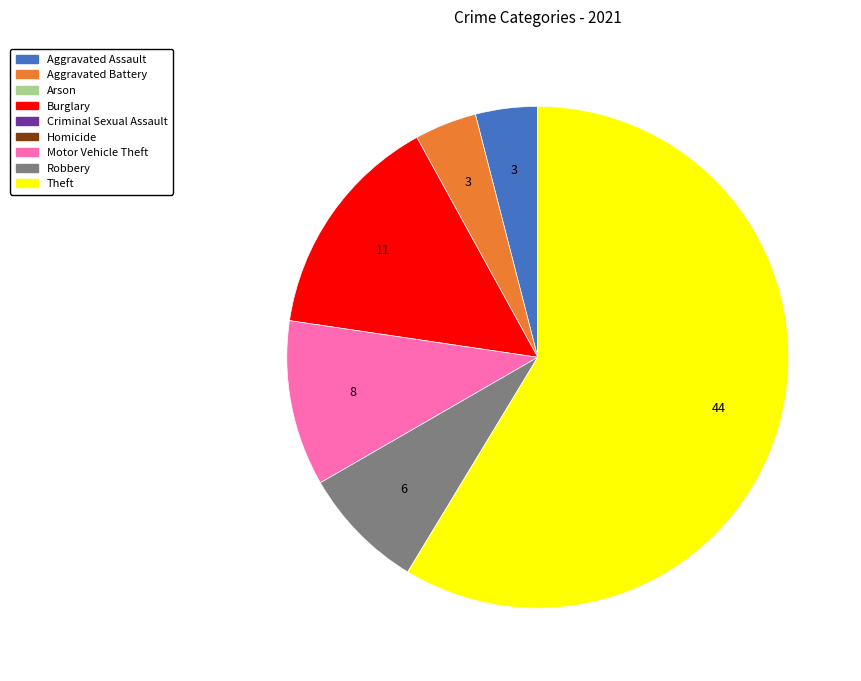

Does any single category account for the majority?

Yes